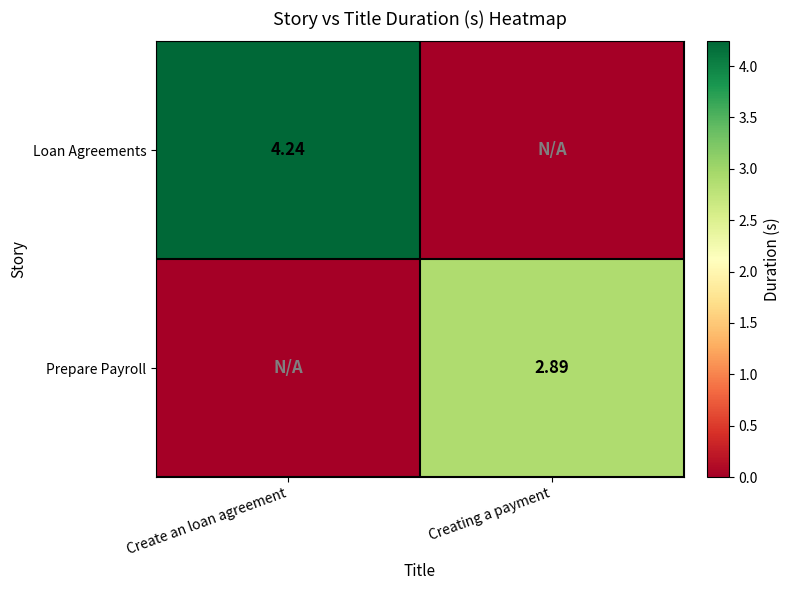

Where is Prepare Payroll nearest to the value 1?

Create an loan agreement